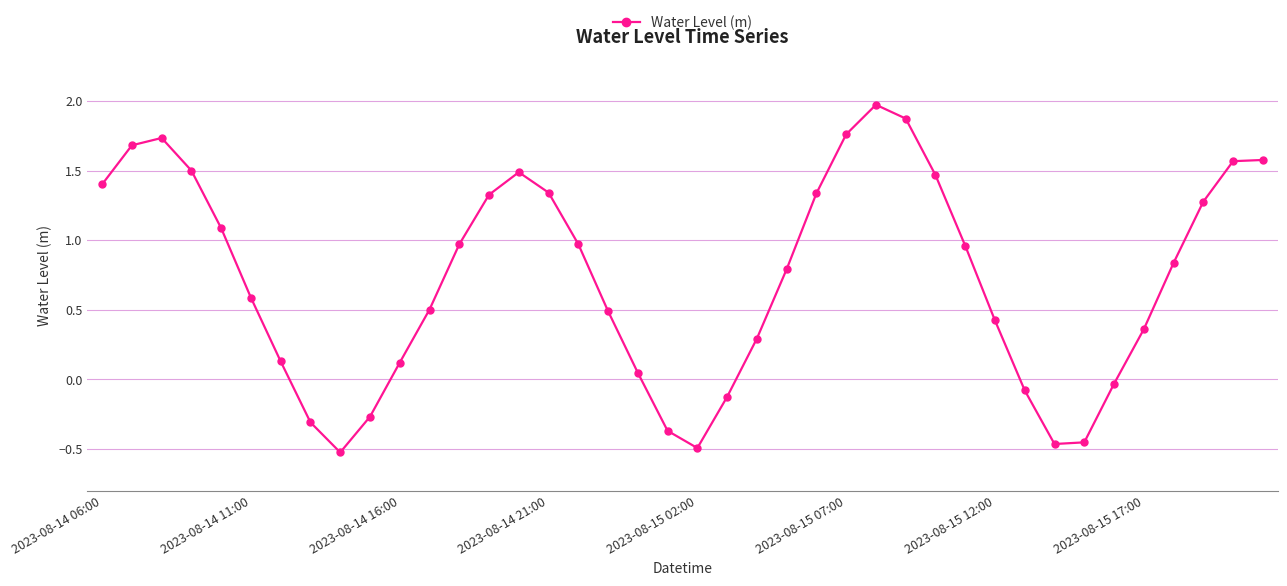

What is the greatest value displayed?

2.0